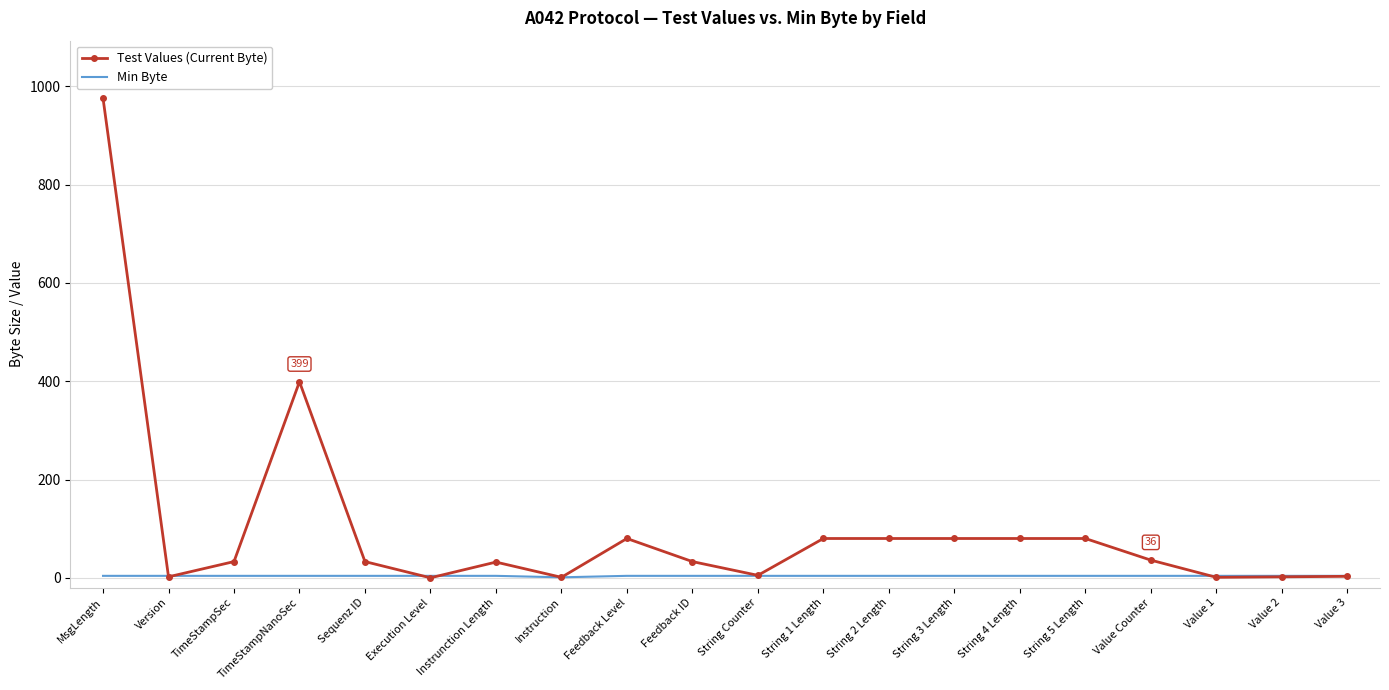

After their last crossing, which series has the higher values: Test Values (Current Byte) or Min Byte?

Min Byte